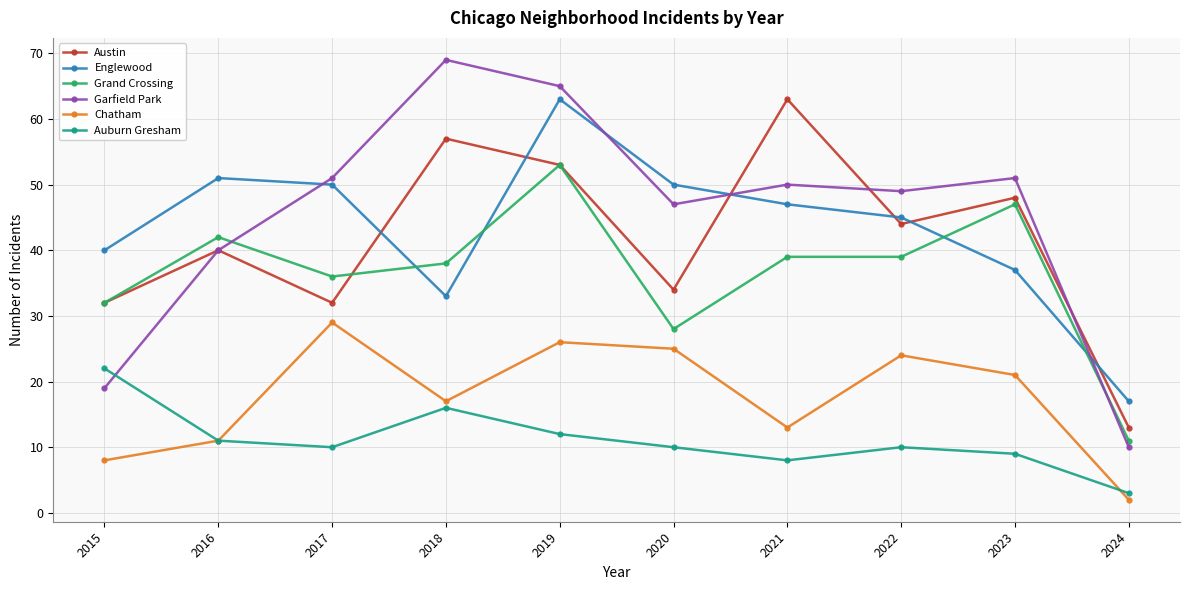

Count the number of categories in the chart.

10